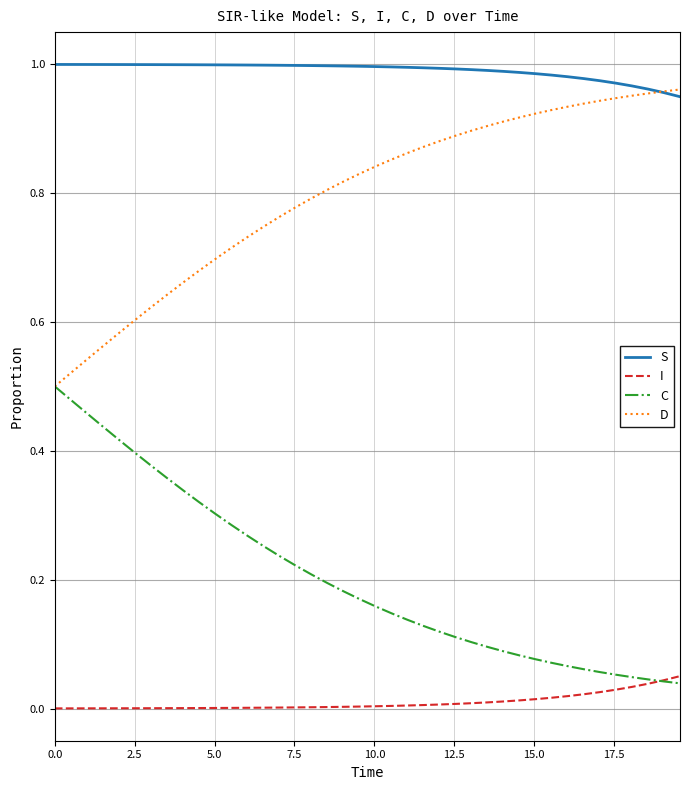

Which series has the largest total across all categories?

S